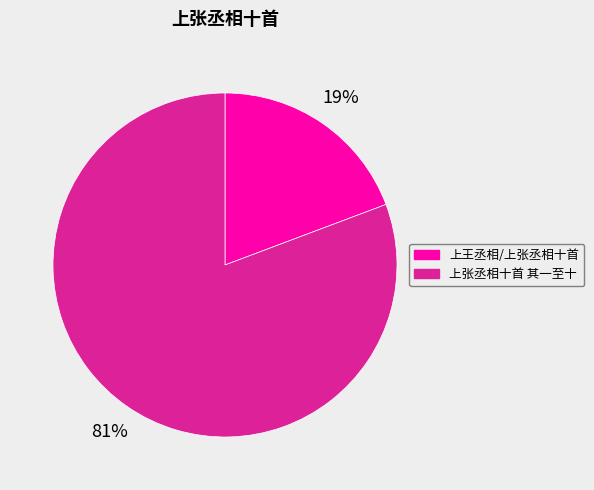

To the nearest percent, what is the average slice percentage?

50%